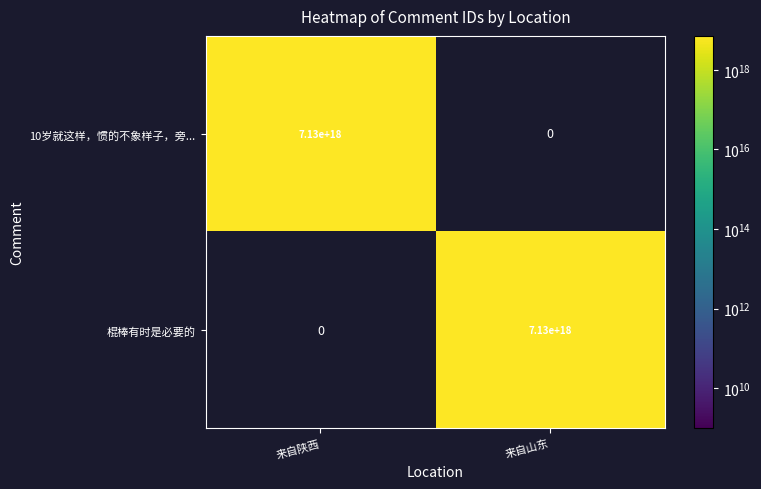

What is the highest value of the 棍棒有时是必要的 series?

7133151605867807744